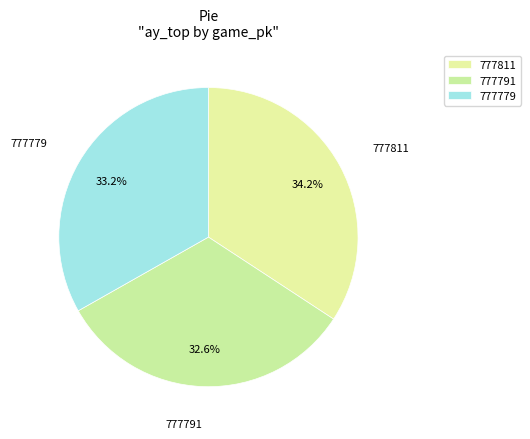

Which slice is the largest?

777811